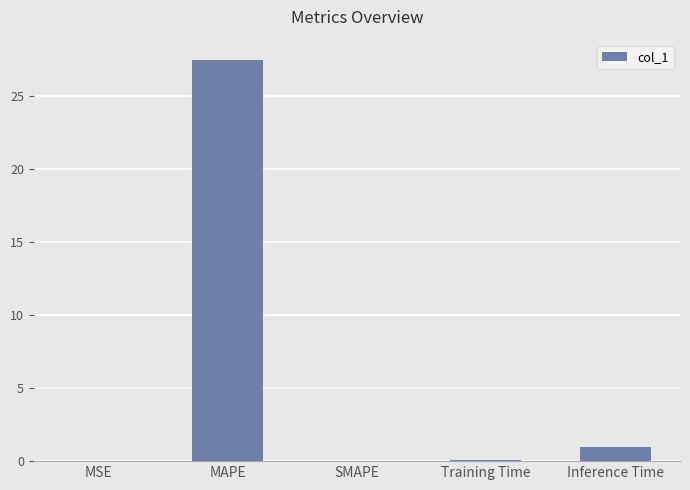

What is the average value?

5.7